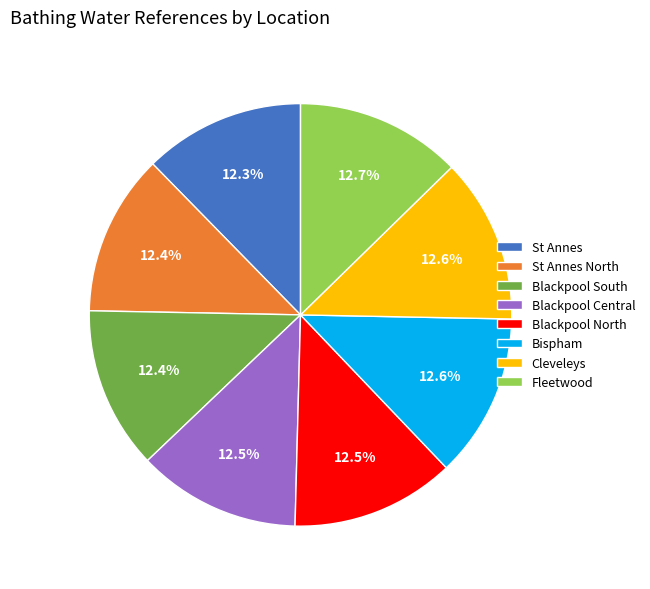

To the nearest percent, what portion does St Annes represent?

12%